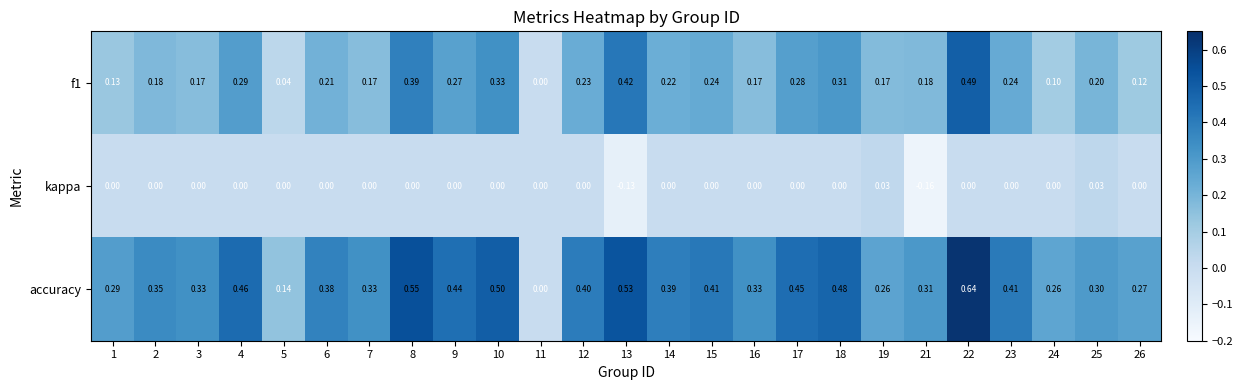

Which series has the widest spread of values?

accuracy